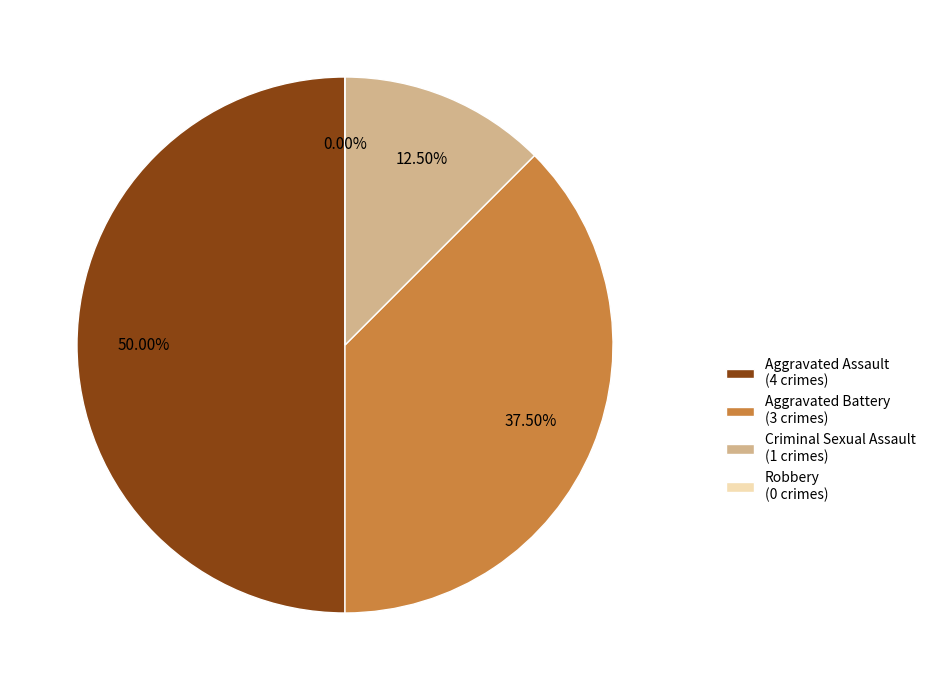

Is it true that Robbery is 0% of the pie?

True